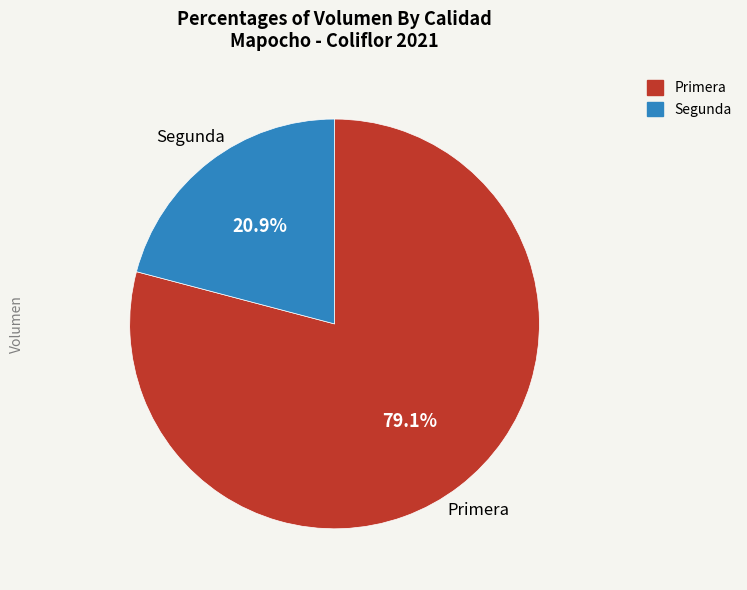

Which category has the biggest portion of the pie?

Primera